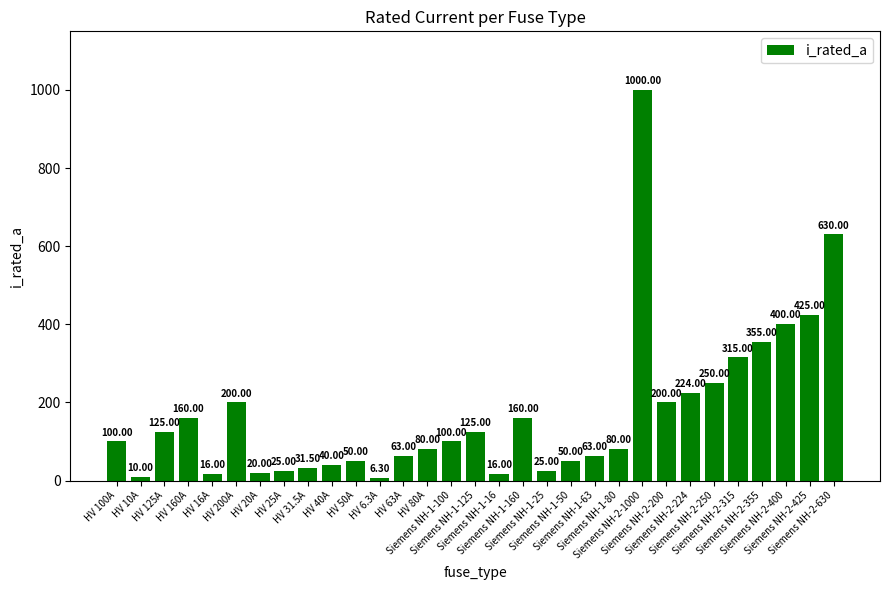

Reading left to right, list all the values displayed in this chart.

100.0	10.0	125.0	160.0	16.0	200.0	20.0	25.0	31.5	40.0	50.0	6.3	63.0	80.0	100.0	125.0	16.0	160.0	25.0	50.0	63.0	80.0	1000.0	200.0	224.0	250.0	315.0	355.0	400.0	425.0	630.0